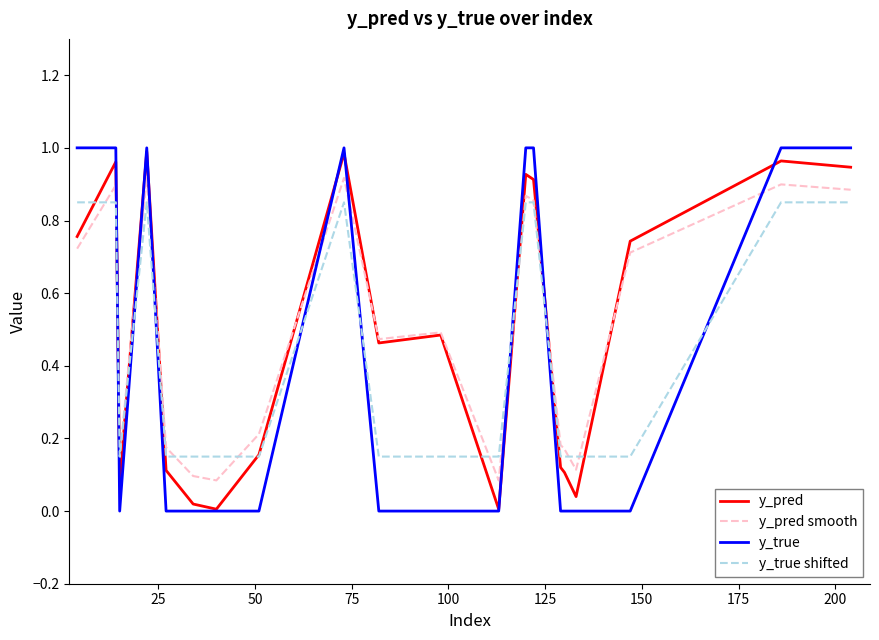

Which series has the widest spread of values?

y_true